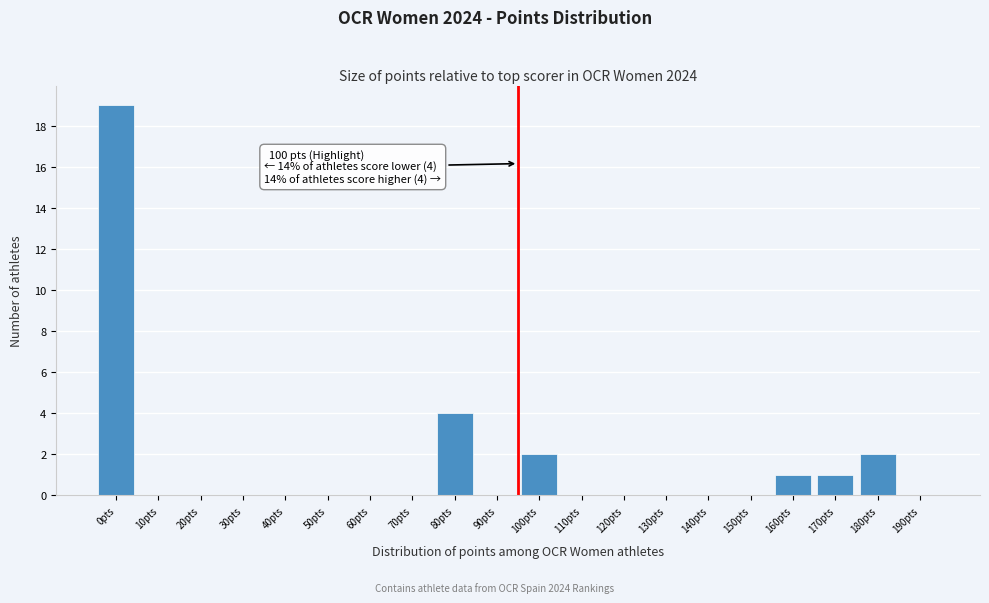

Reading left to right, what are all the values shown in this chart?

0pts=19	10pts=0	20pts=0	30pts=0	40pts=0	50pts=0	60pts=0	70pts=0	80pts=4	90pts=0	100pts=2	110pts=0	120pts=0	130pts=0	140pts=0	150pts=0	160pts=1	170pts=1	180pts=2	190pts=0